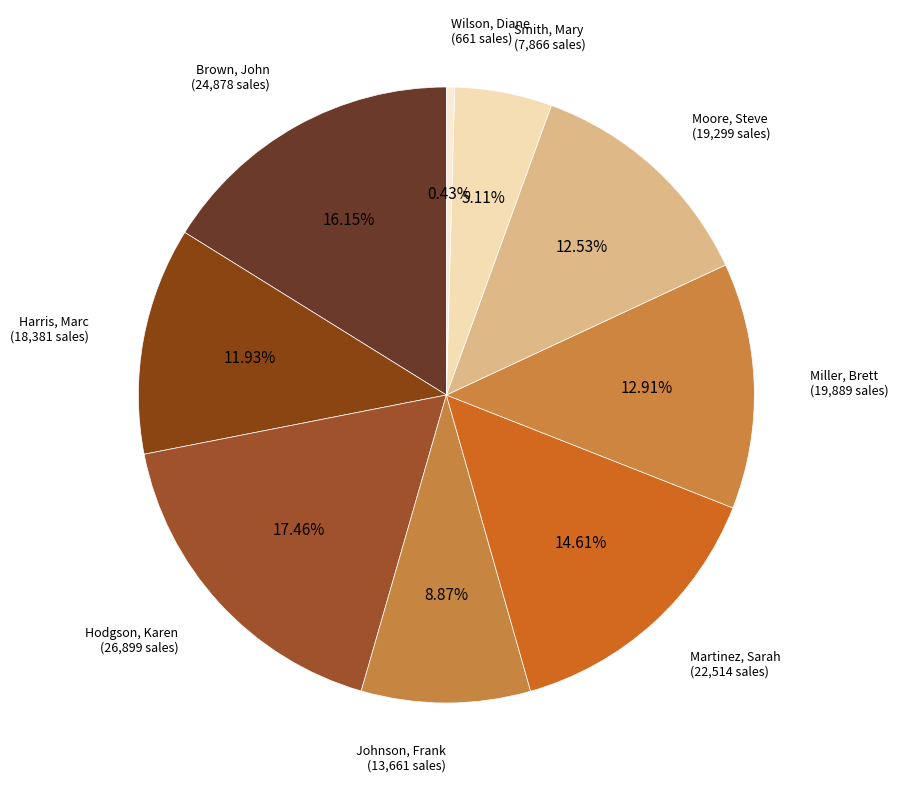

How many segments does this pie chart have?

9